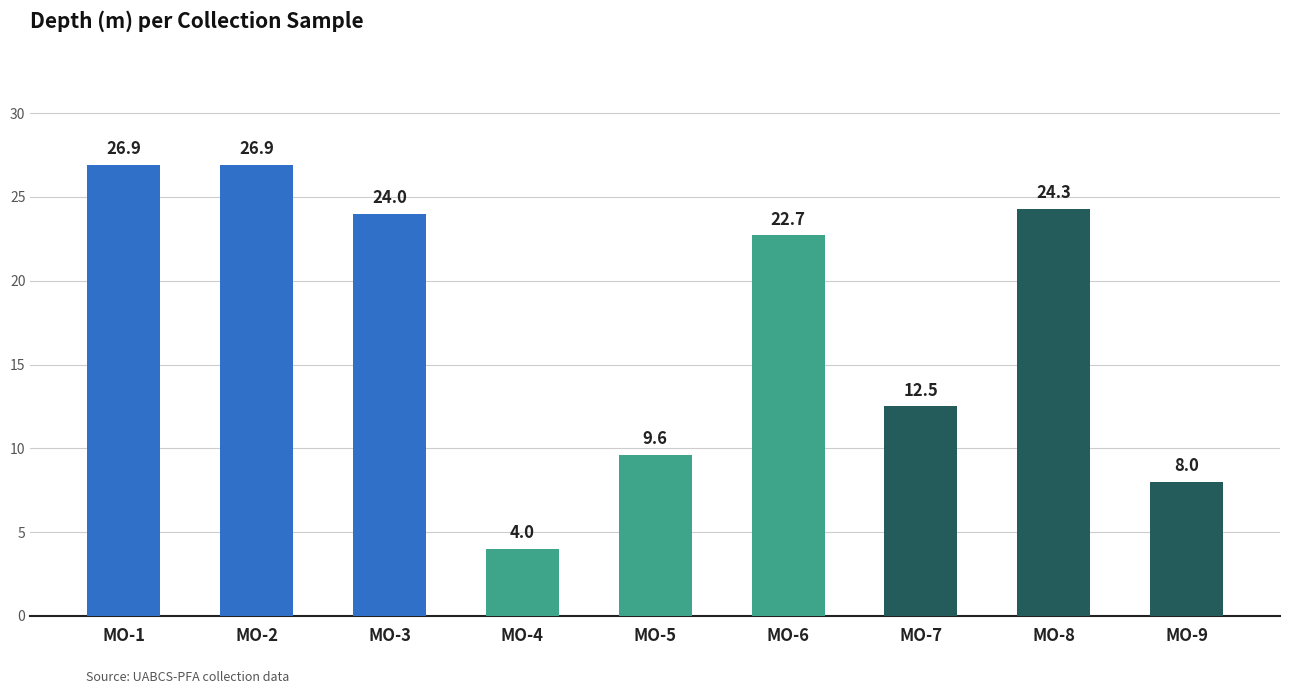

What is the maximum value shown in the chart?

26.9